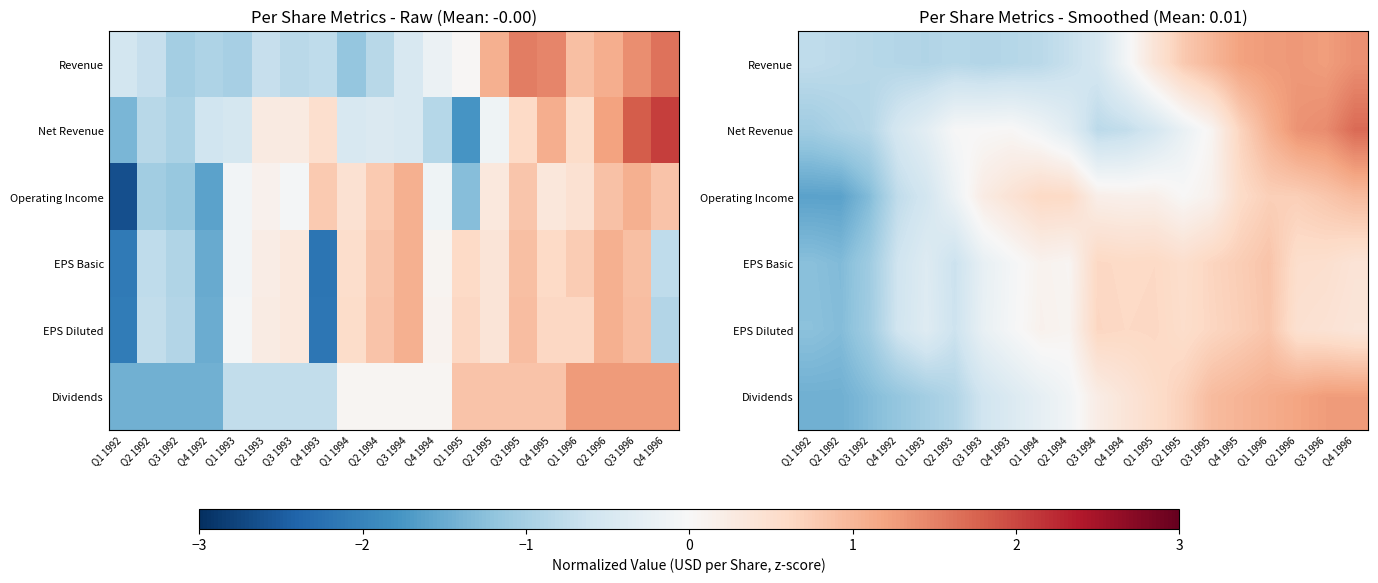

True or false: Dividends has a value of -1.4 at Q1 1992.

True